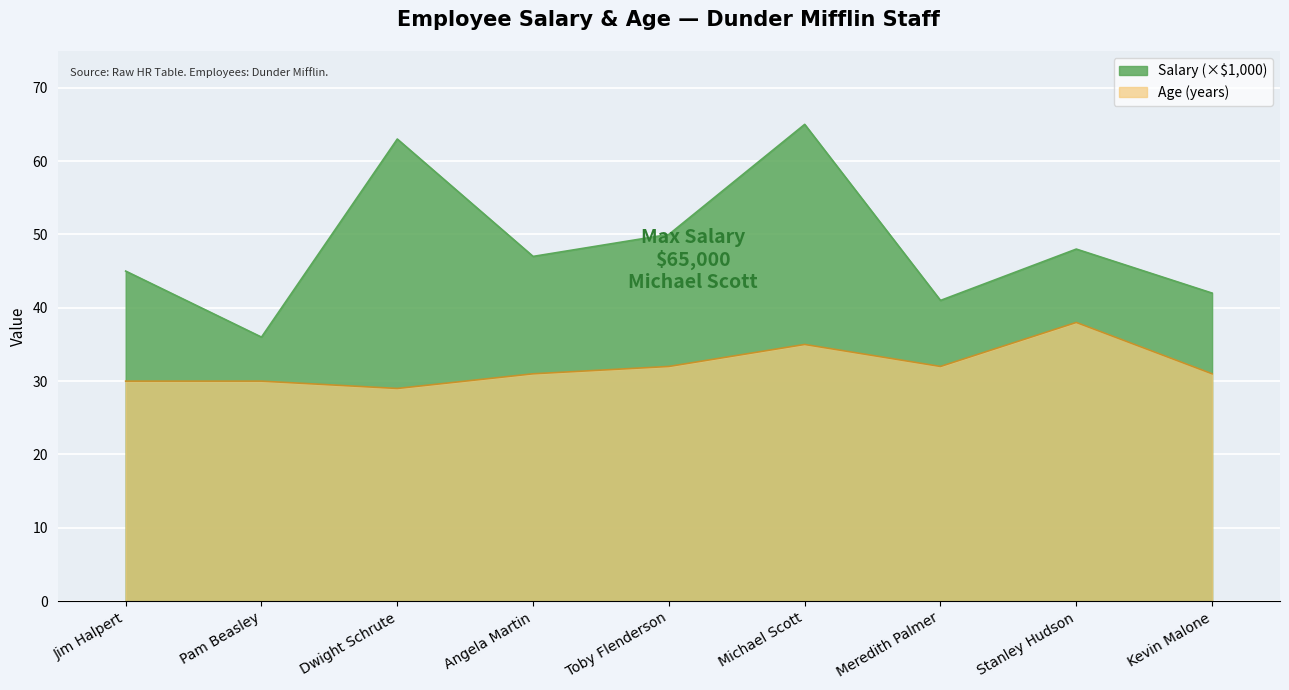

What are all the series names shown in the legend?

Salary, Age